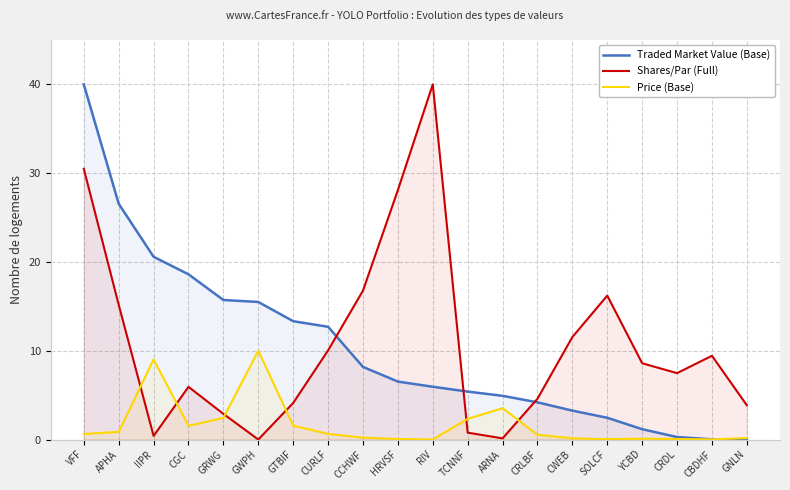

At which category does Shares/Par (Full) reach its first local peak?

CGC